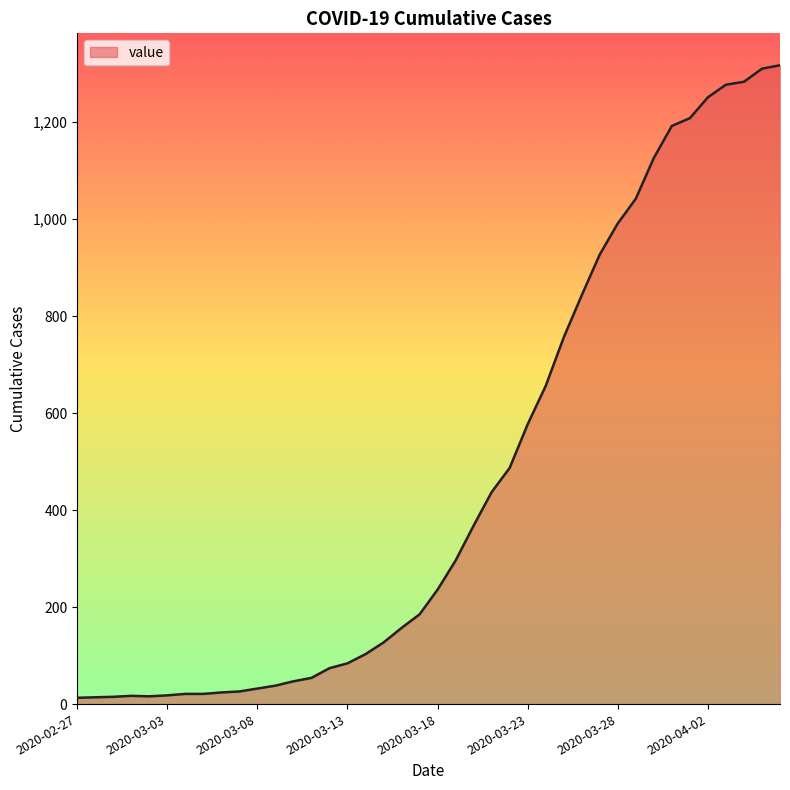

What is the greatest value displayed?

1317